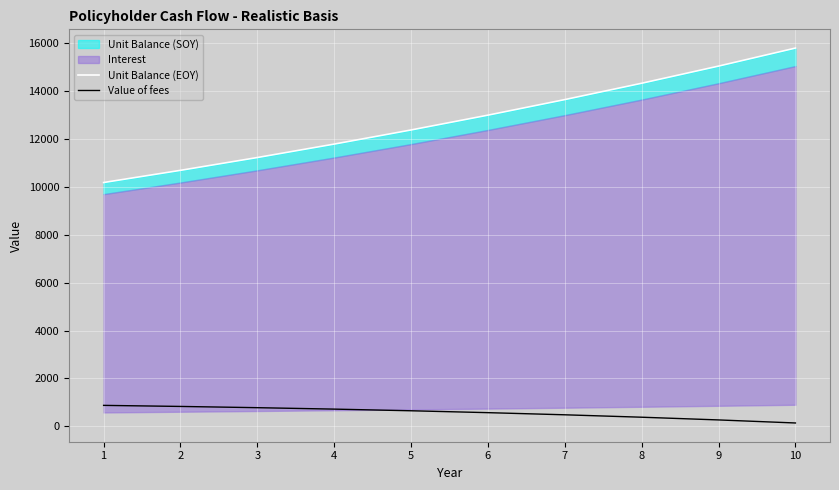

True or false: Value of fees and Unit Balance (EOY) cross at least once.

False